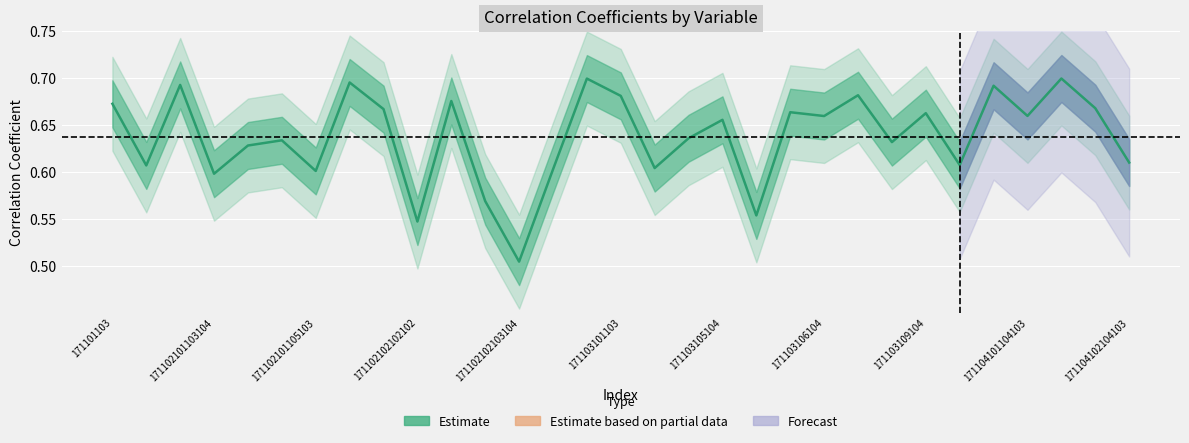

Is this an area chart (filled region under the line)?

No